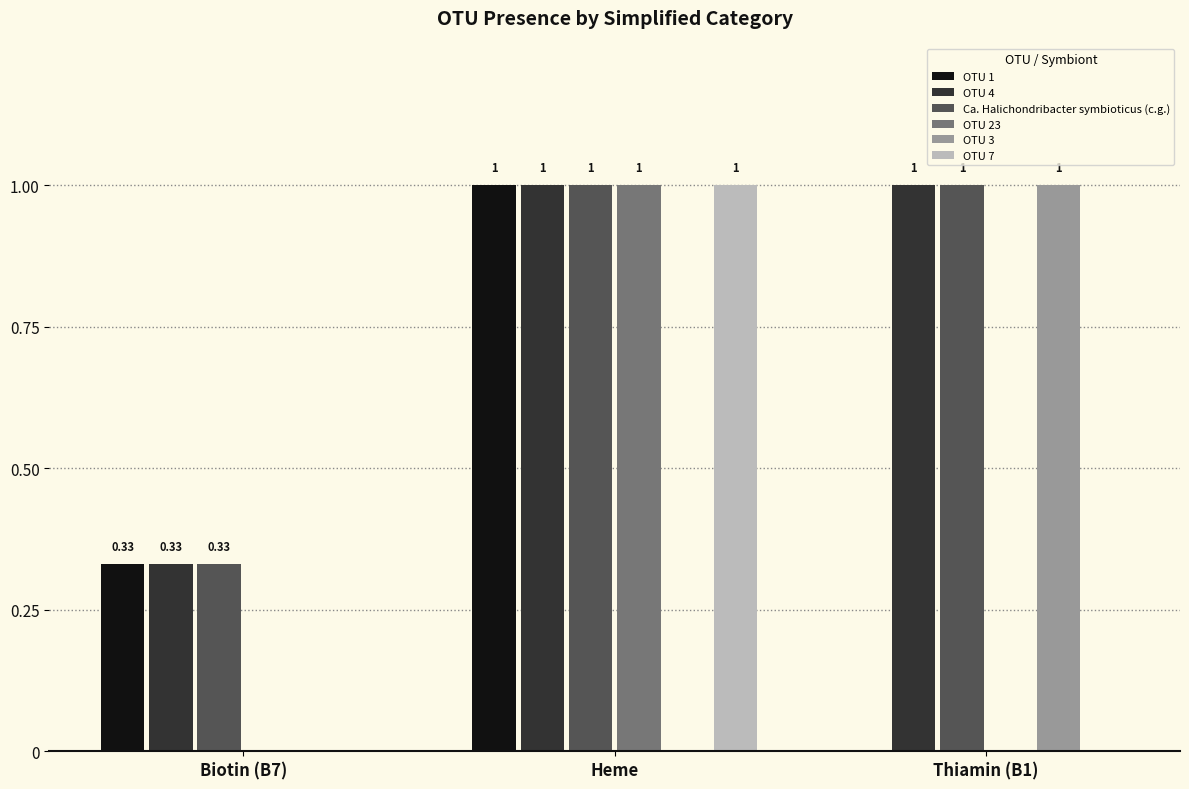

Which category has the highest value in the OTU 1 series?

Heme